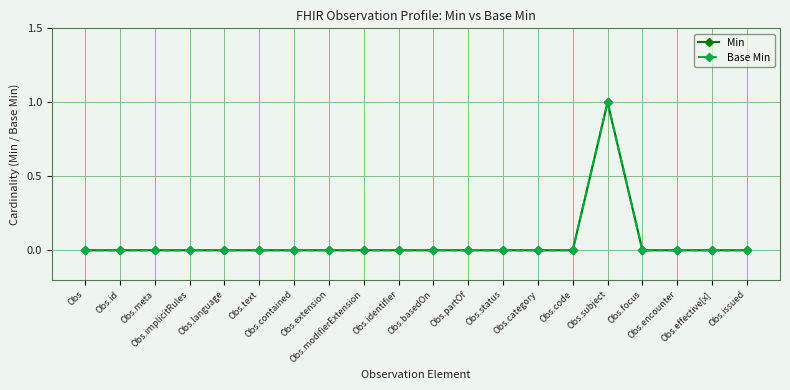

Between Obs.subject and Obs, which is larger?

Obs.subject